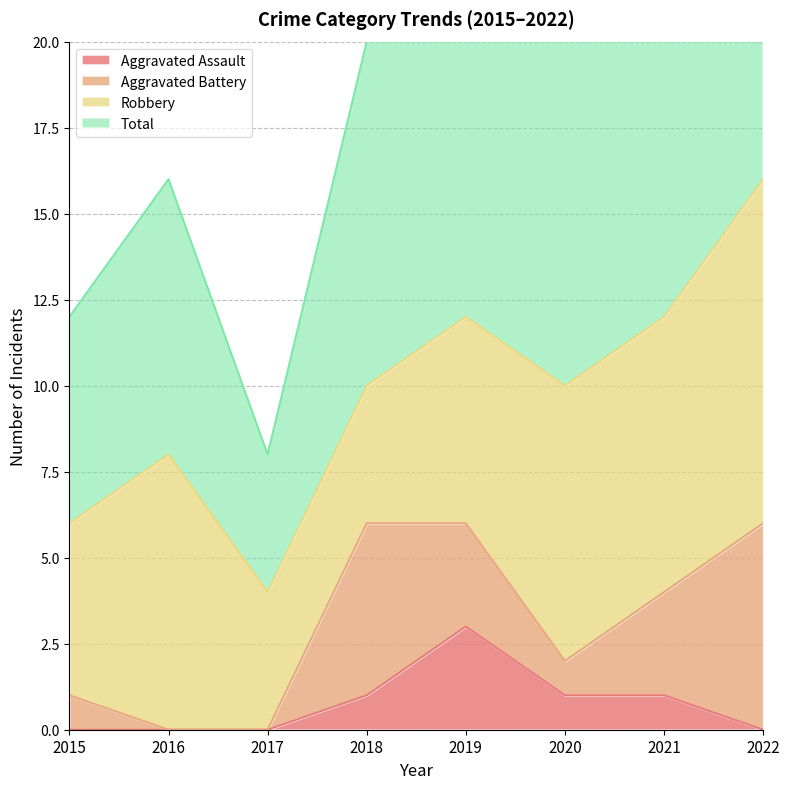

What is the difference between the second highest and second lowest values in the Total series?

13